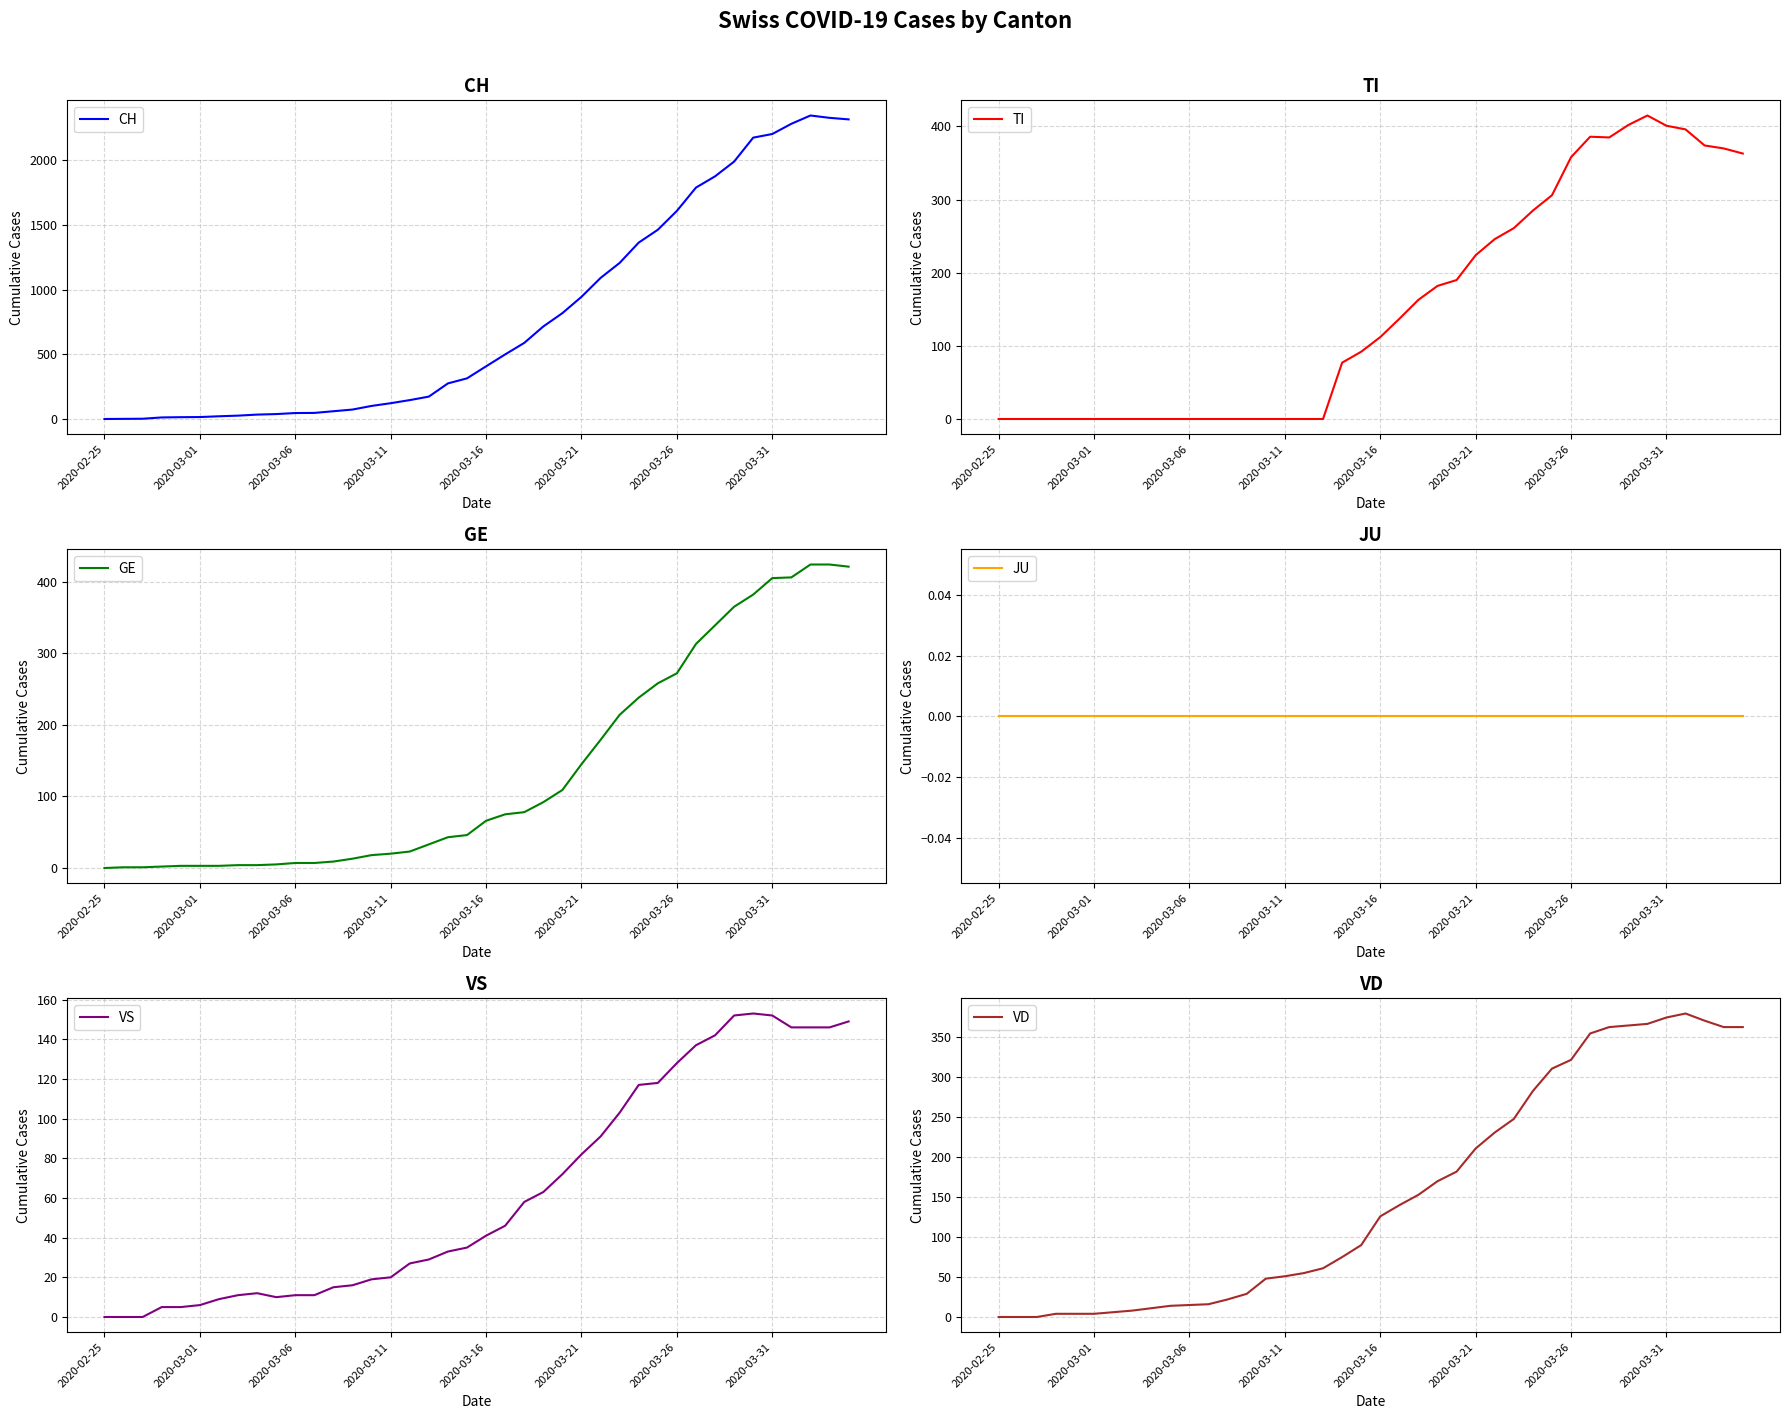

How many values in the VD series exceed 126?

19